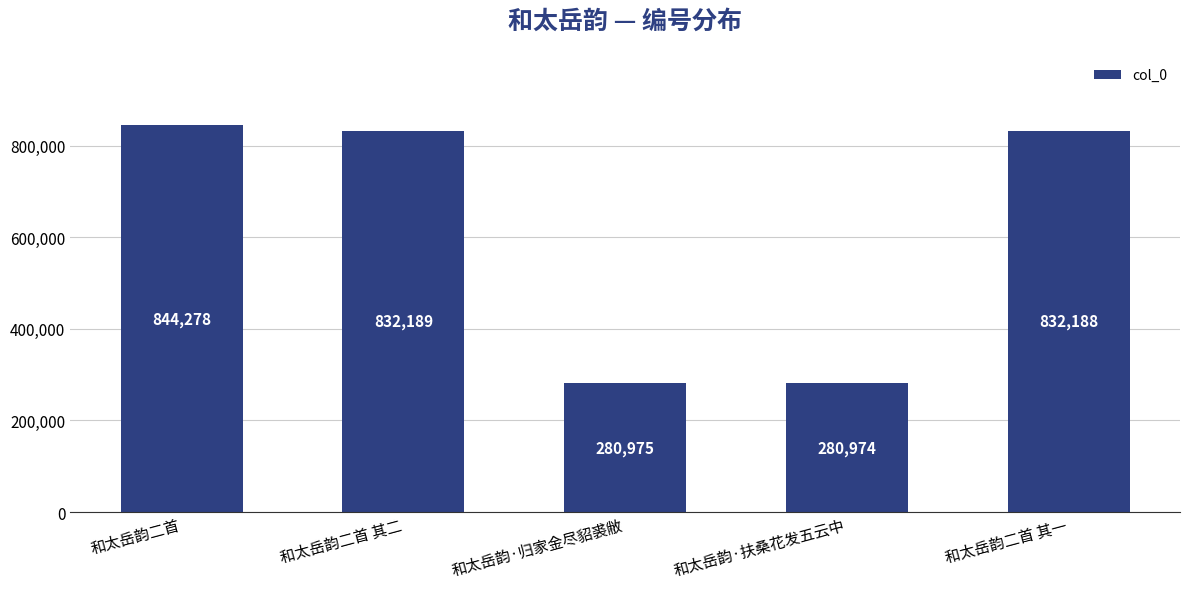

Rank the categories by value from highest to lowest.

和太岳韵二首, 和太岳韵二首 其二, 和太岳韵二首 其一, 和太岳韵·归家金尽貂裘敝, 和太岳韵·扶桑花发五云中